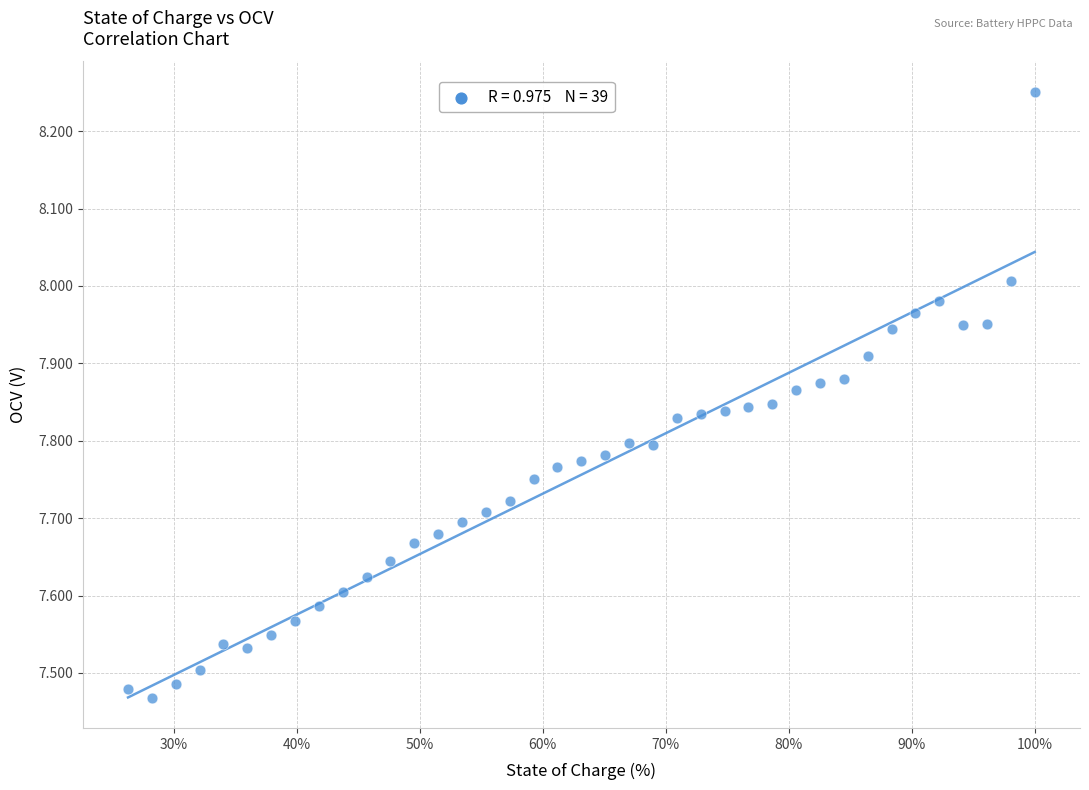

What is the range of X values (max minus min)?

73.7